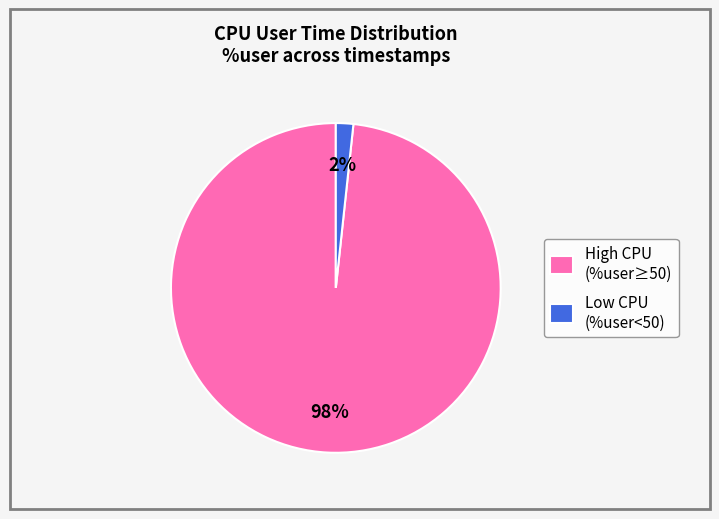

What percentage is the High CPU (%user≥50) slice, to the nearest percent?

98%